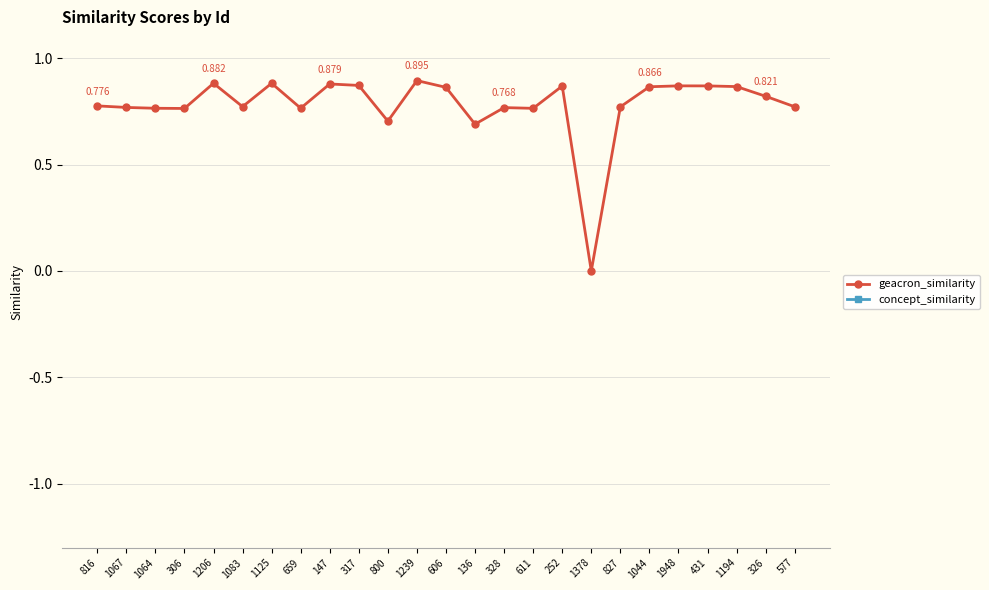

What is the label of the 8th point from the right?

1378